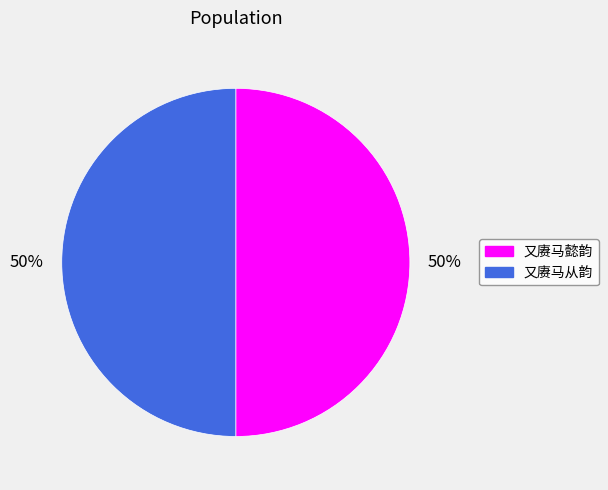

Combined, do 又赓马懿韵 and 又赓马从韵 account for over 50%?

Yes